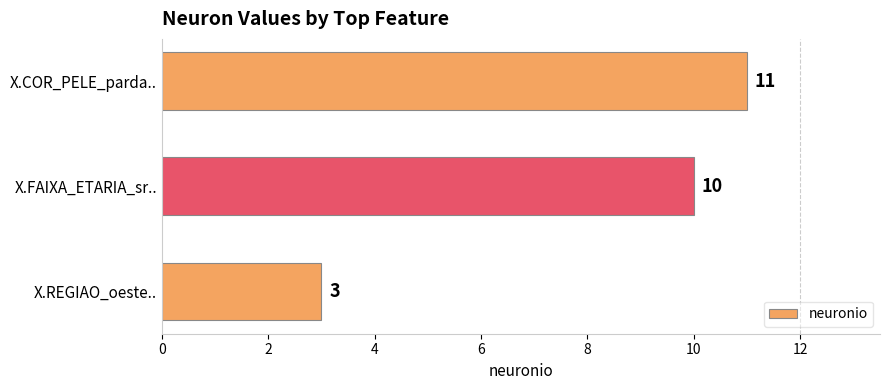

What is the greatest value displayed?

11